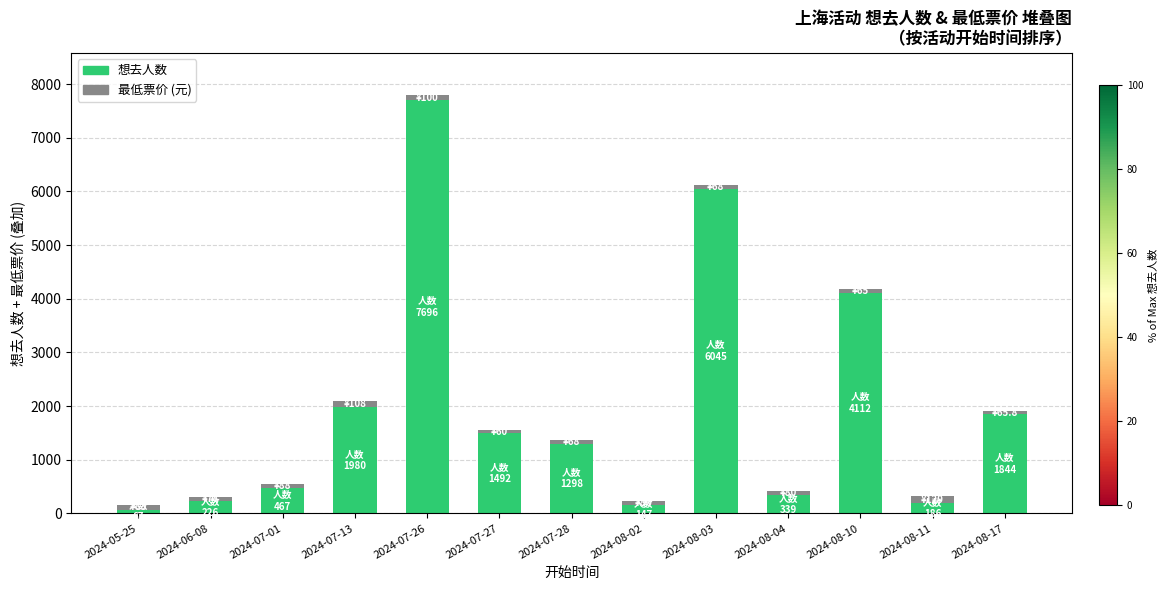

At which category is the sum across all series the highest?

2024-07-26